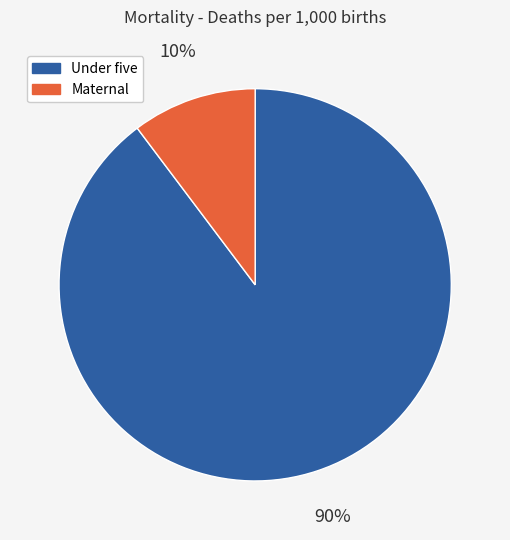

Which category accounts for the majority?

Under five